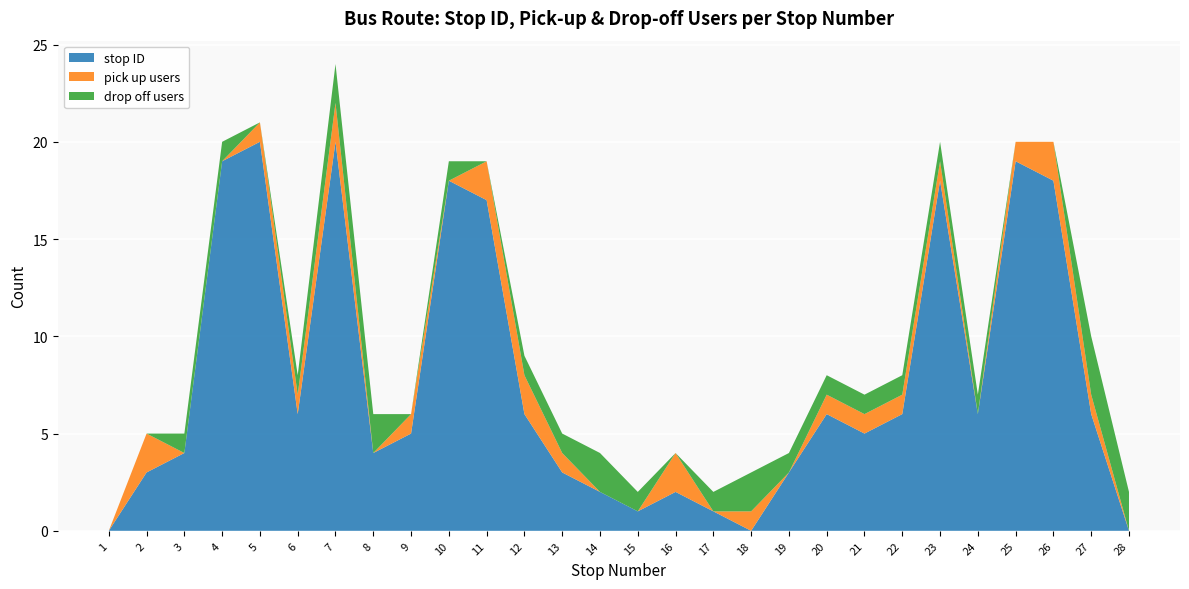

Reading left to right, transcribe all the data shown in this chart.

stop ID: 0	3	4	19	20	6	20	4	5	18	17	6	3	2	1	2	1	0	3	6	5	6	18	6	19	18	6	0
pick up users: 0	2	0	0	1	1	2	0	1	0	2	2	1	0	0	2	0	1	0	1	1	1	1	0	1	2	1	0
drop off users: 0	0	1	1	0	1	2	2	0	1	0	1	1	2	1	0	1	2	1	1	1	1	1	1	0	0	3	2